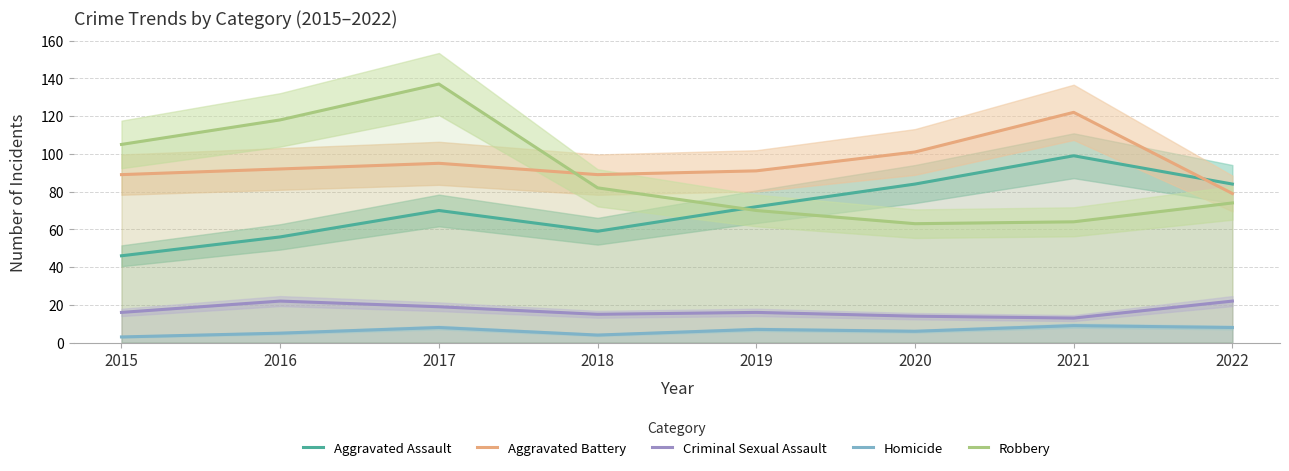

What is the sum of the Homicide values at 2021 and 2017?

17